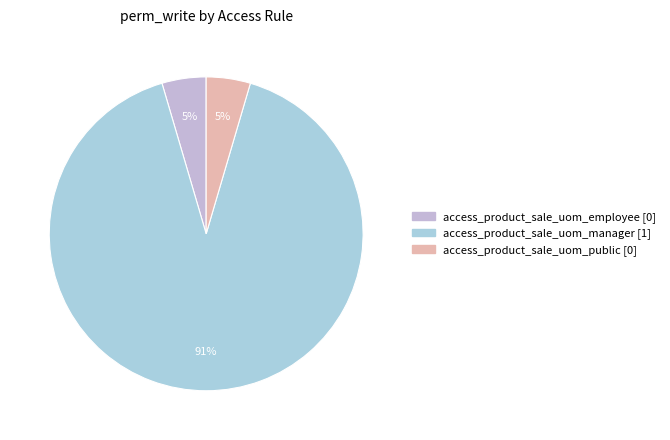

How many segments does this pie chart have?

3